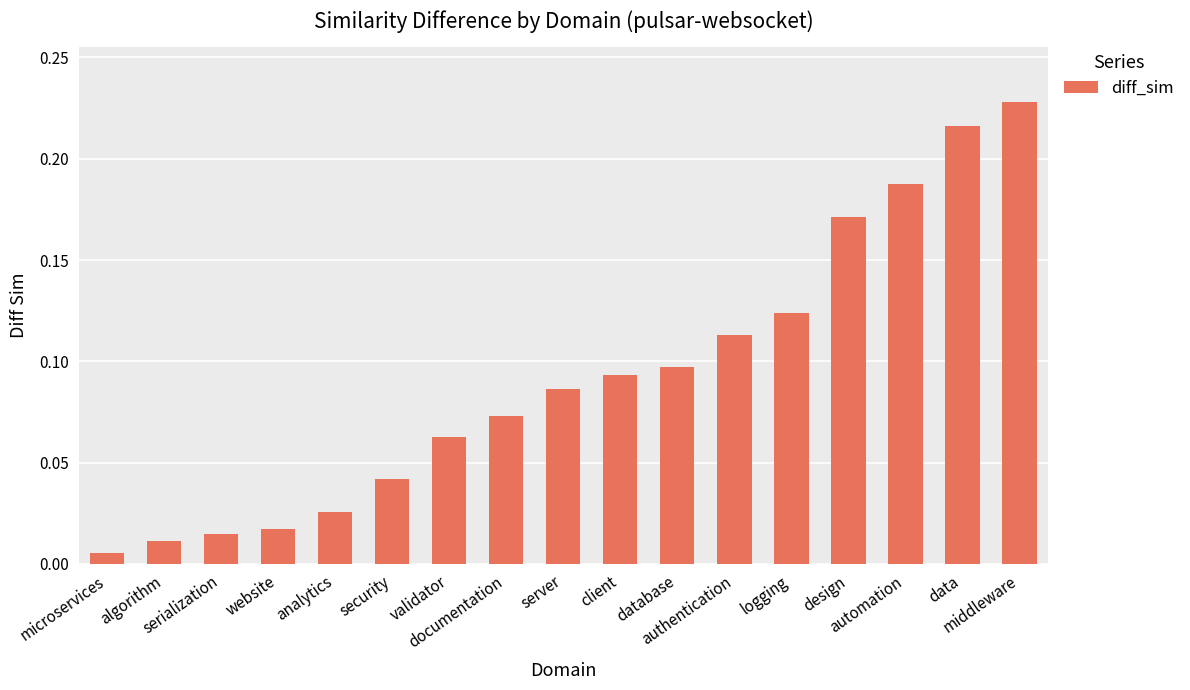

Which category has the lowest value across all series?

microservices